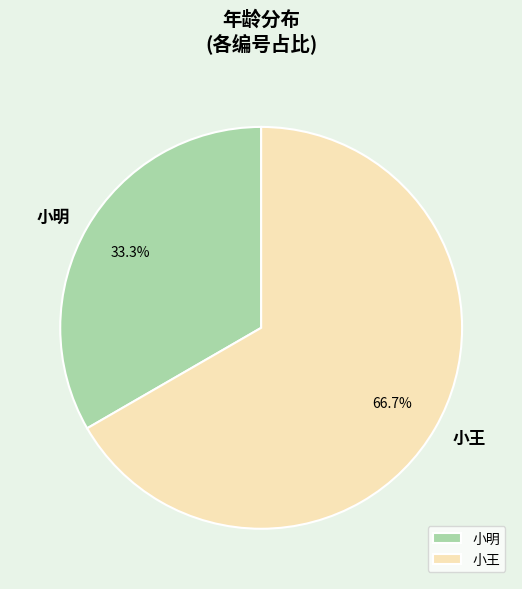

To the nearest percent, what is the average slice percentage?

50%